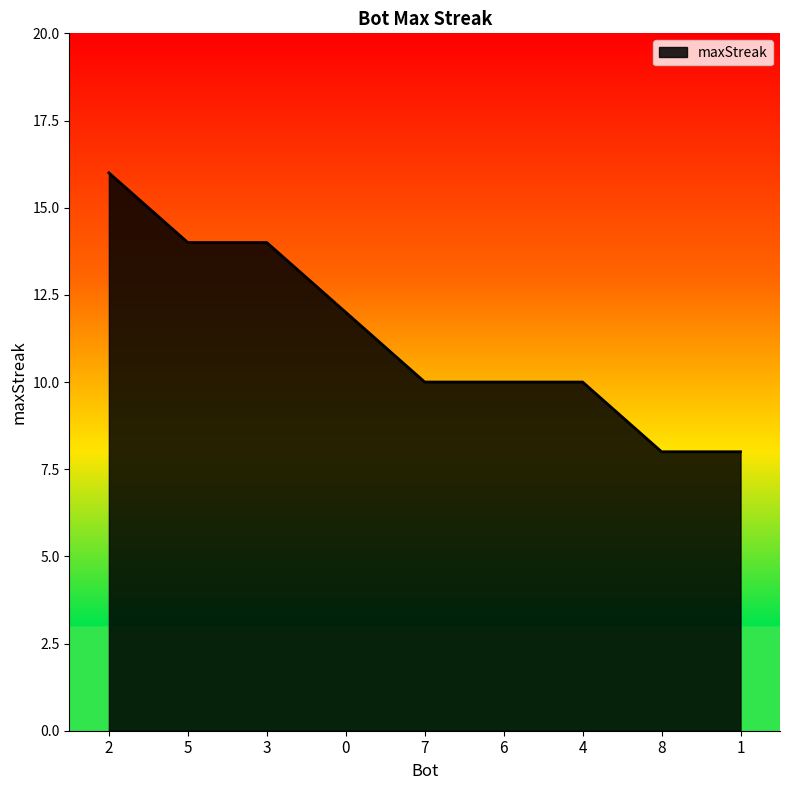

What is the greatest value displayed?

16